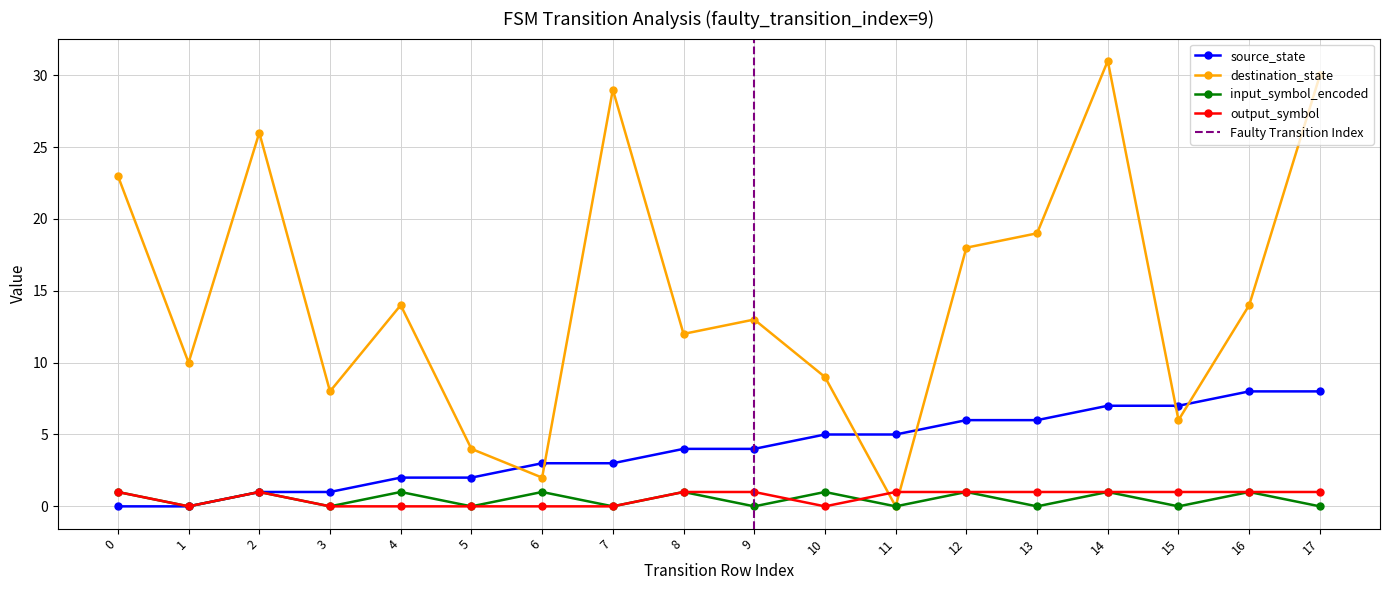

Reading left to right, extract all data points from this chart.

source_state: 0=0	1=0	2=1	3=1	4=2	5=2	6=3	7=3	8=4	9=4	10=5	11=5	12=6	13=6	14=7	15=7	16=8	17=8
destination_state: 0=23	1=10	2=26	3=8	4=14	5=4	6=2	7=29	8=12	9=13	10=9	11=0	12=18	13=19	14=31	15=6	16=14	17=30
input_symbol_encoded: 0=1	1=0	2=1	3=0	4=1	5=0	6=1	7=0	8=1	9=0	10=1	11=0	12=1	13=0	14=1	15=0	16=1	17=0
output_symbol: 0=1	1=0	2=1	3=0	4=0	5=0	6=0	7=0	8=1	9=1	10=0	11=1	12=1	13=1	14=1	15=1	16=1	17=1